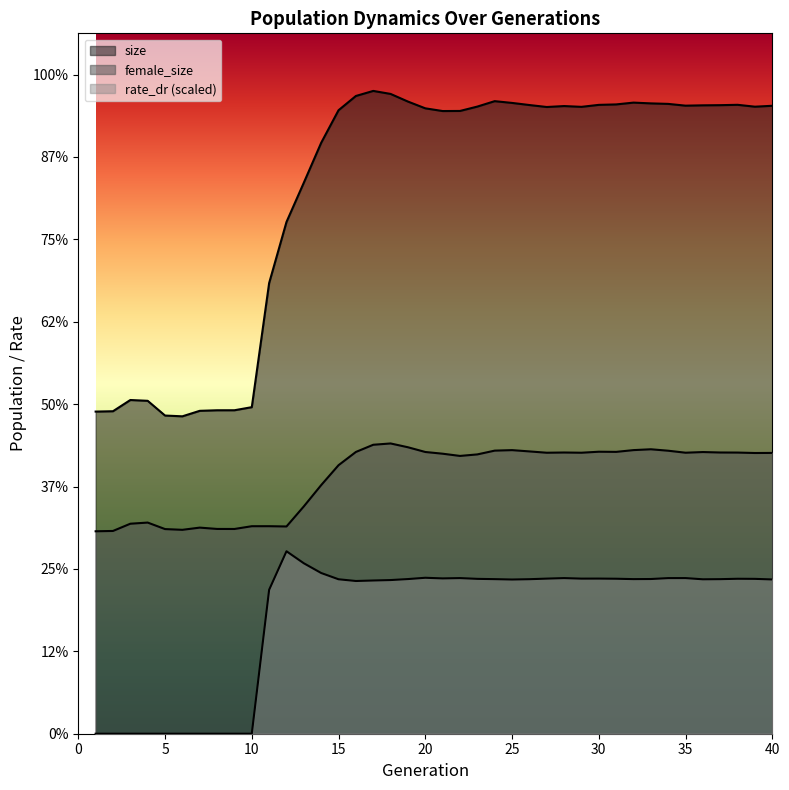

How many data points in female_size are less than 68202?

20